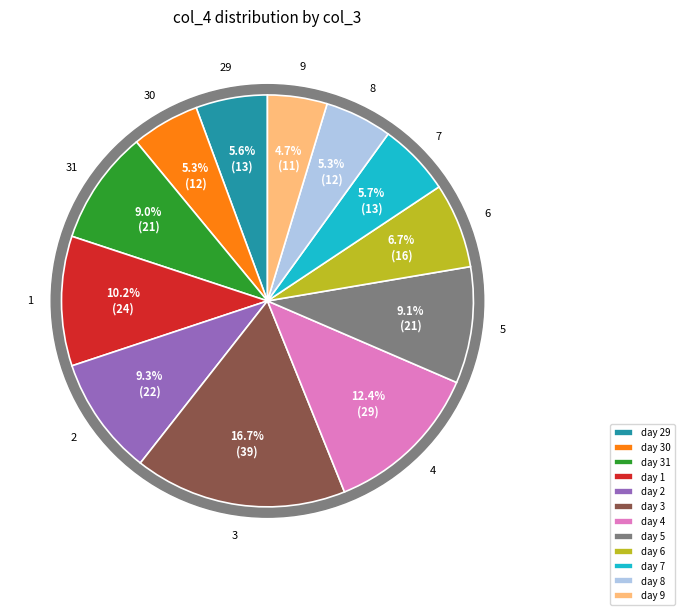

To the nearest percent, what is the average slice percentage?

8%